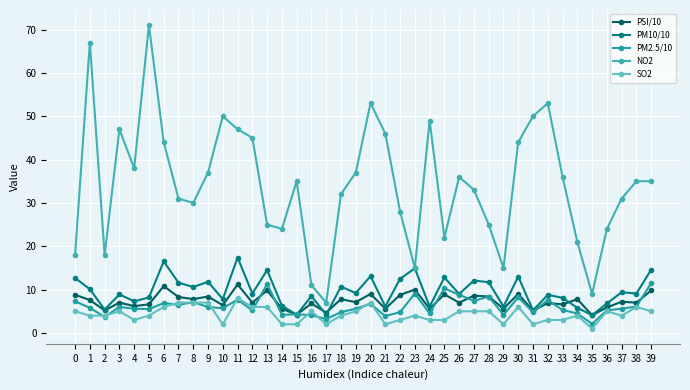

What is the difference between the PM2.5/10 values at 36 and 34?

0.7